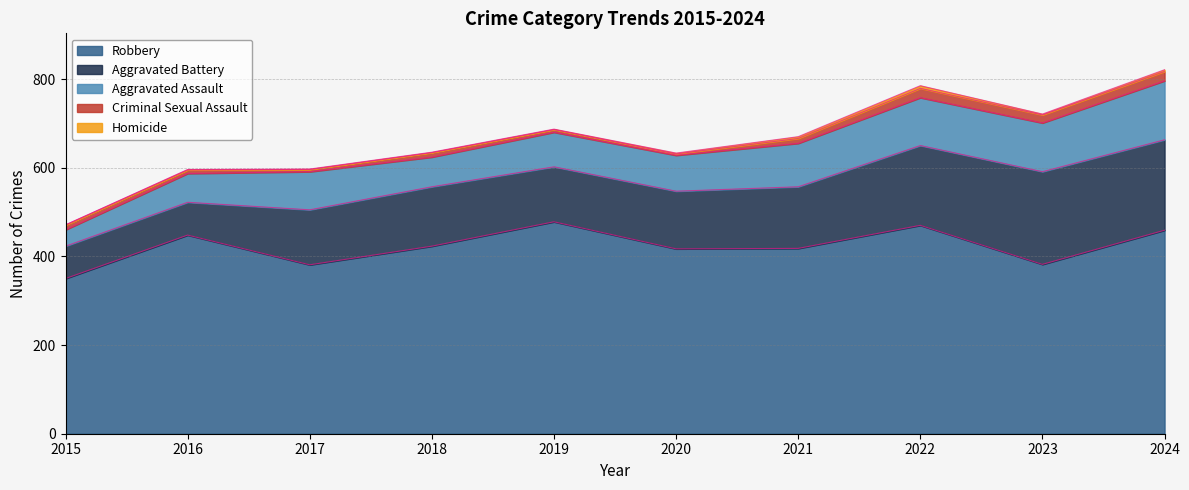

True or false: Robbery has a value of 117 at 2024.

False